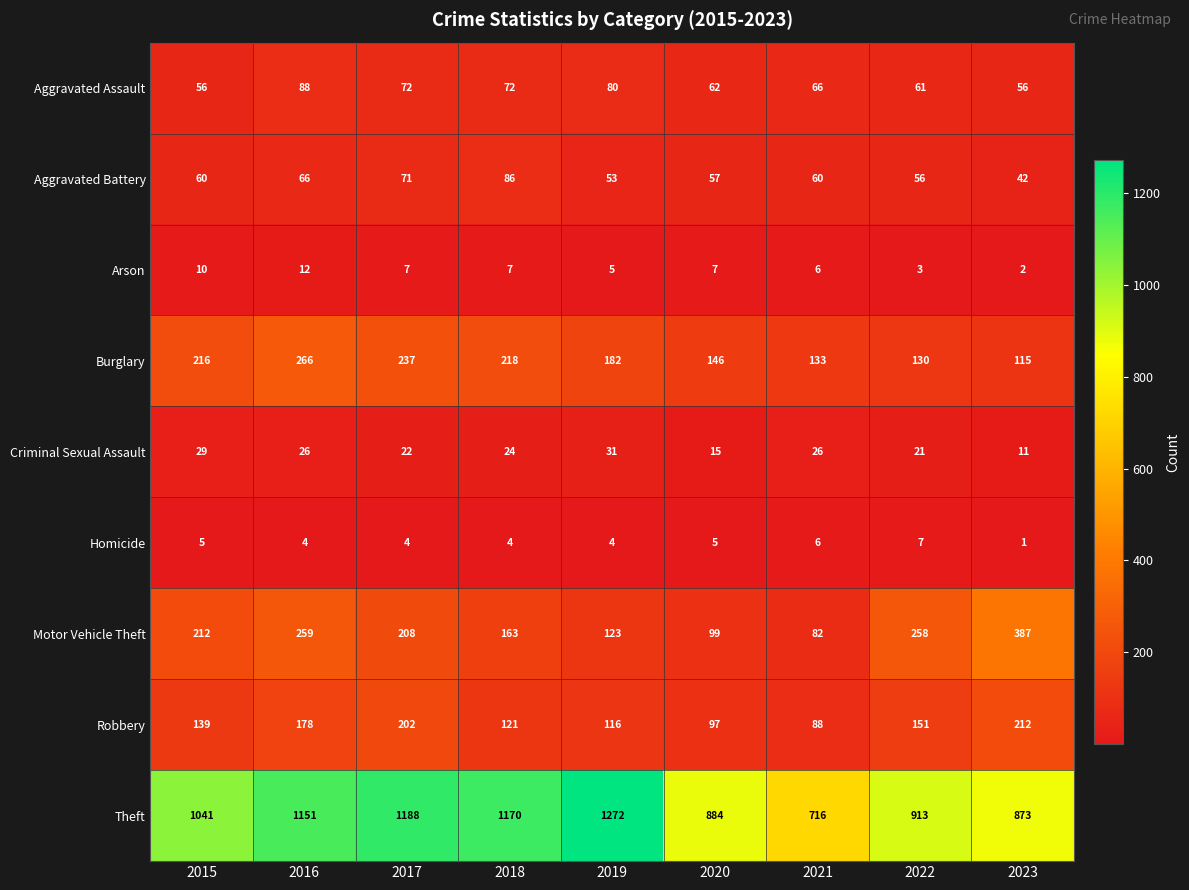

The Burglary series shows 195 at 2023. True or false?

False